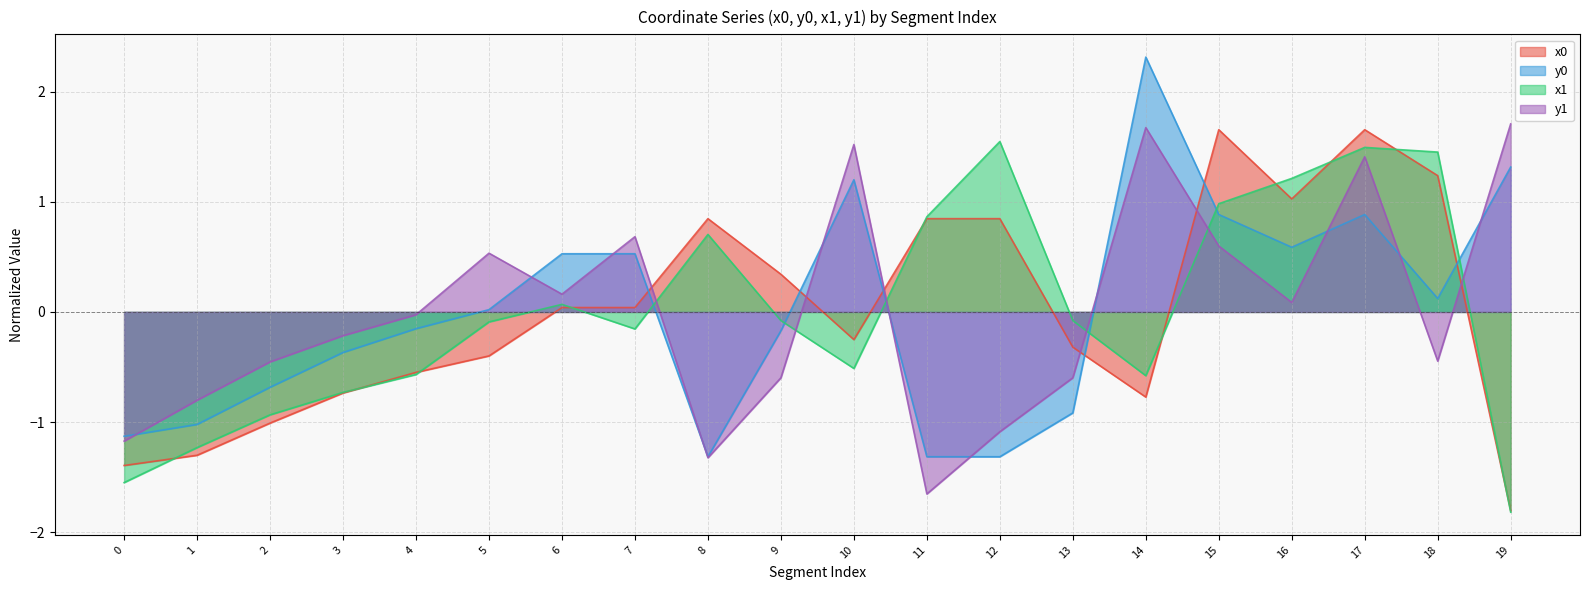

Which series has the largest total across all categories?

y1